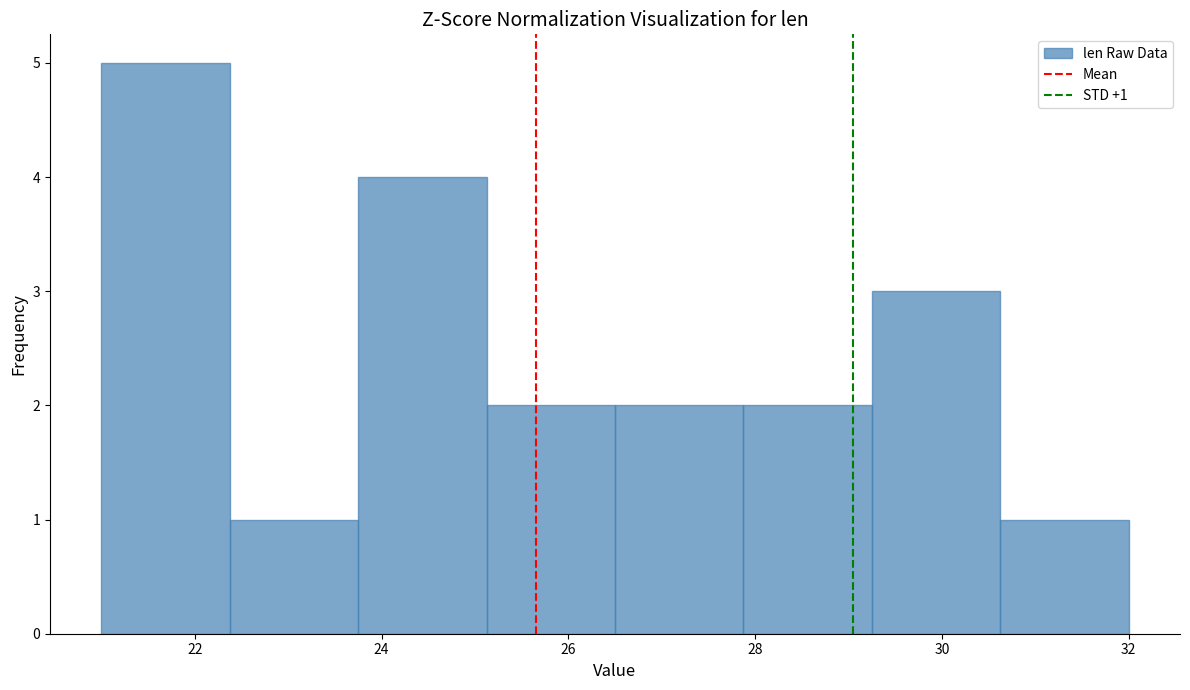

Over which range of the x-axis is the bar tallest?

21.0 to 22.4